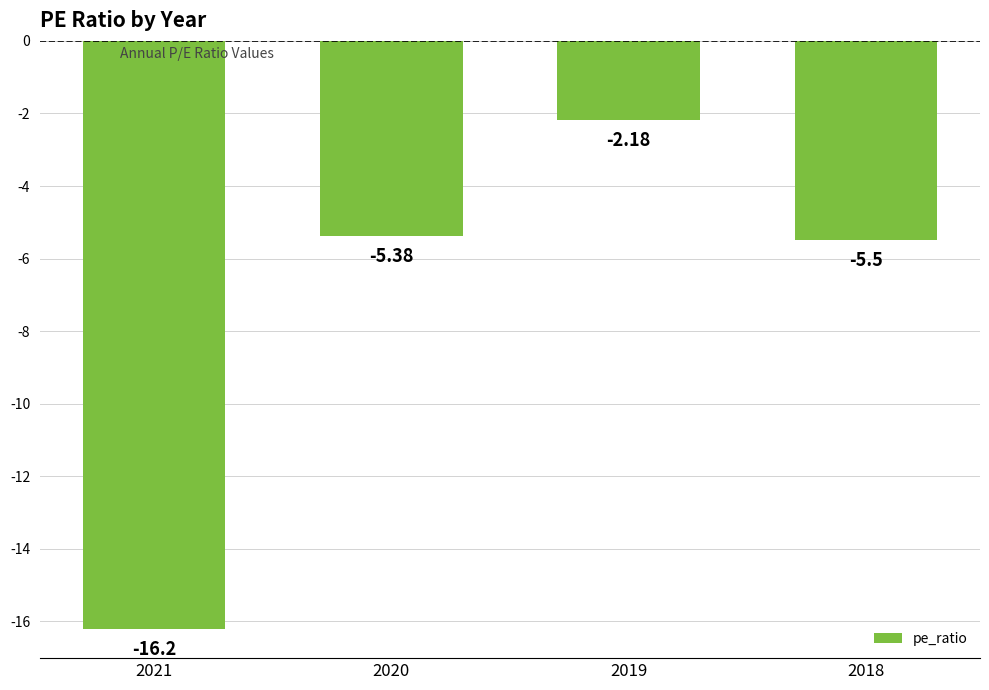

How many data points are above -5?

1